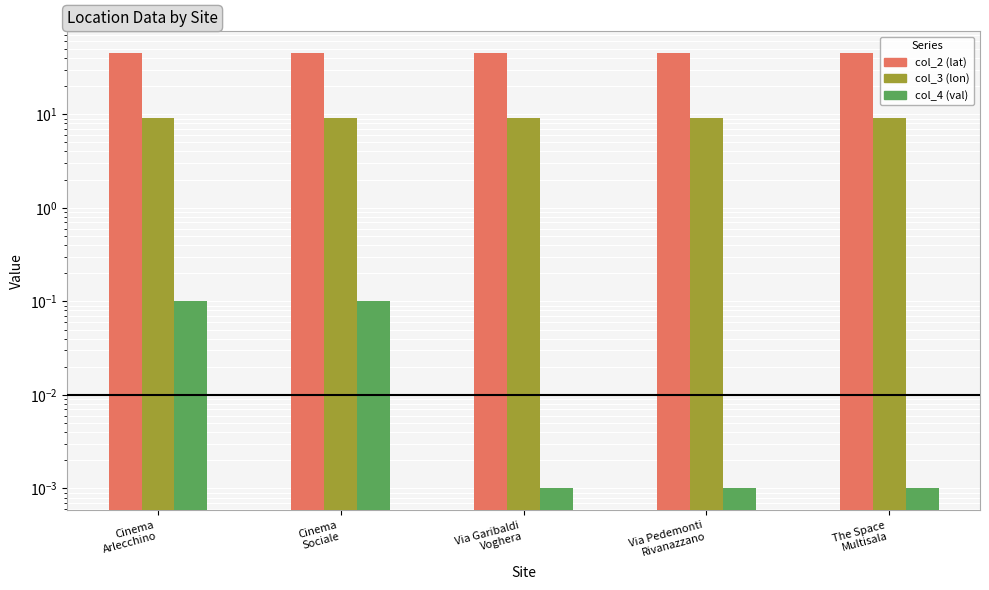

Which series has the largest total across all categories?

col_2 (lat)